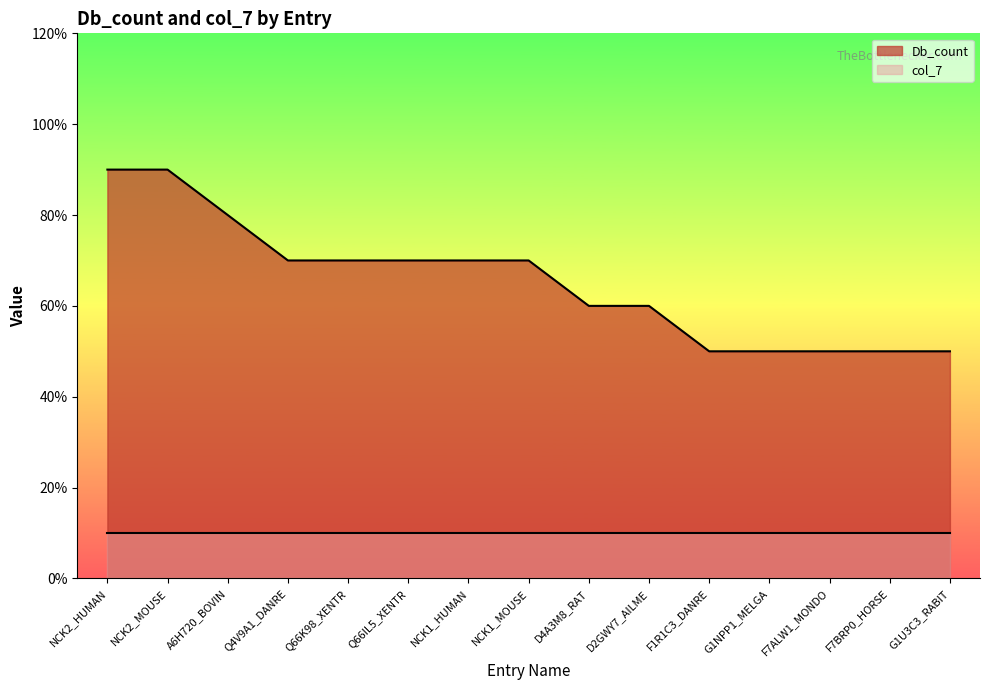

What is the sum of the values at NCK1_HUMAN and NCK2_MOUSE?

16